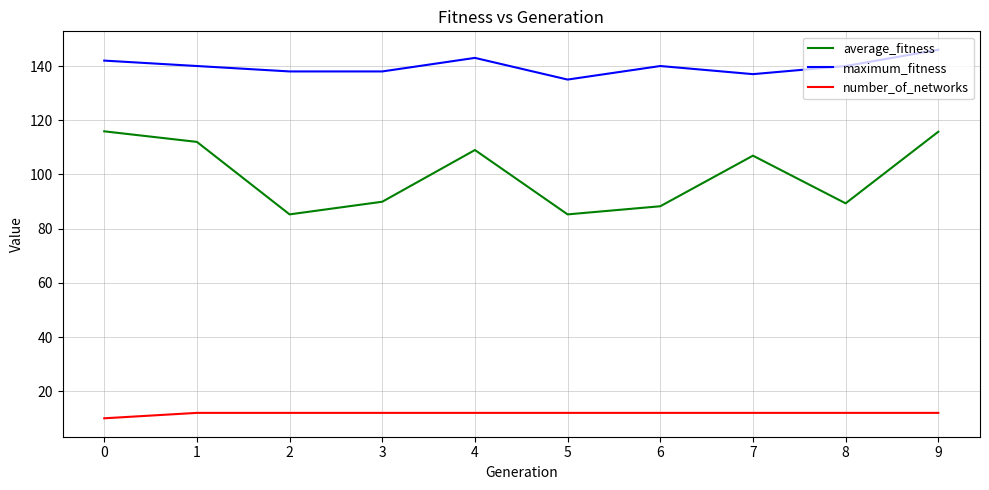

What is the smallest value displayed?

10.0